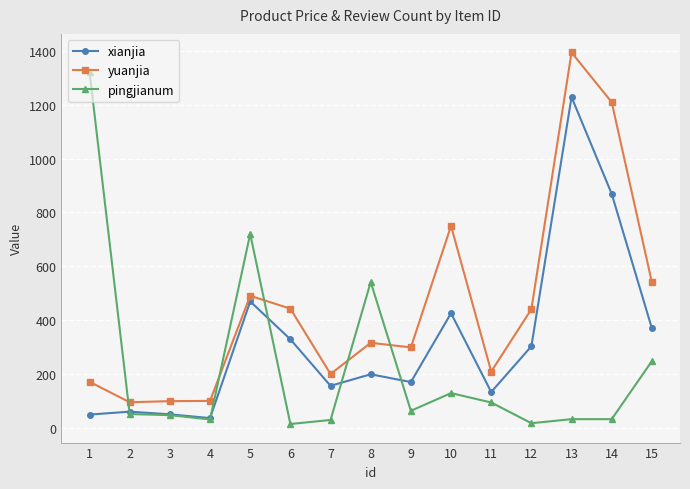

Between 4 and 15, which series saw the biggest shift?

yuanjia